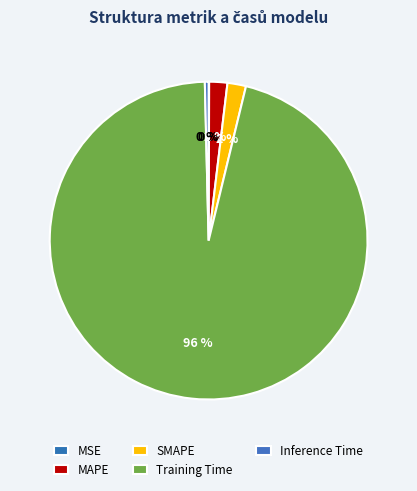

Which category has the smallest portion of the pie?

MSE